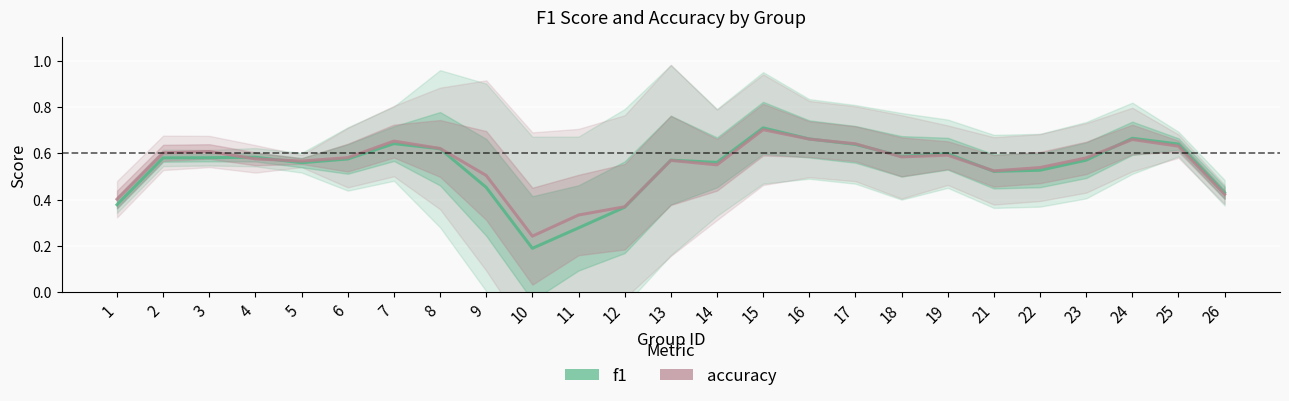

Between 12 and 13, which is larger?

13